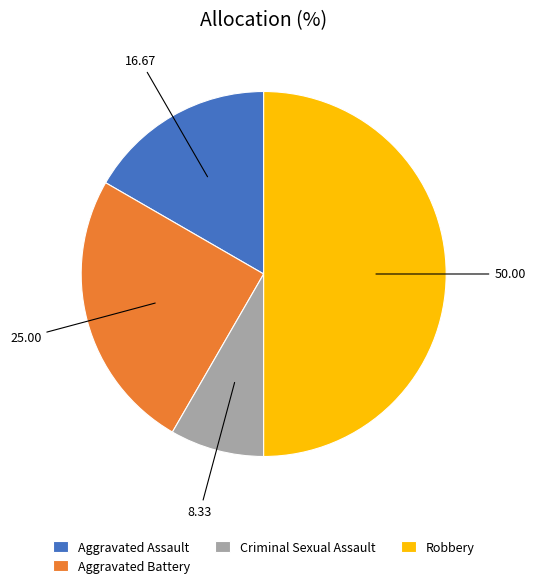

How many slices are in this pie chart?

4